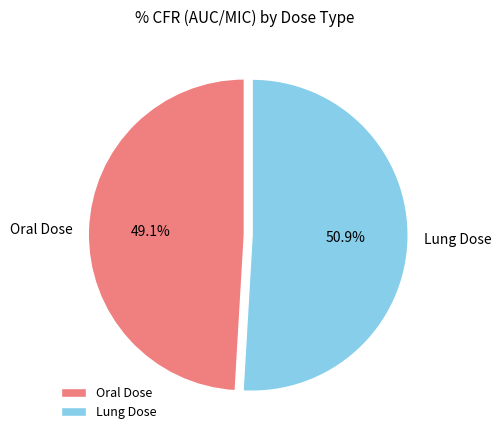

To the nearest percent, what percentage of the pie is Lung Dose?

51%